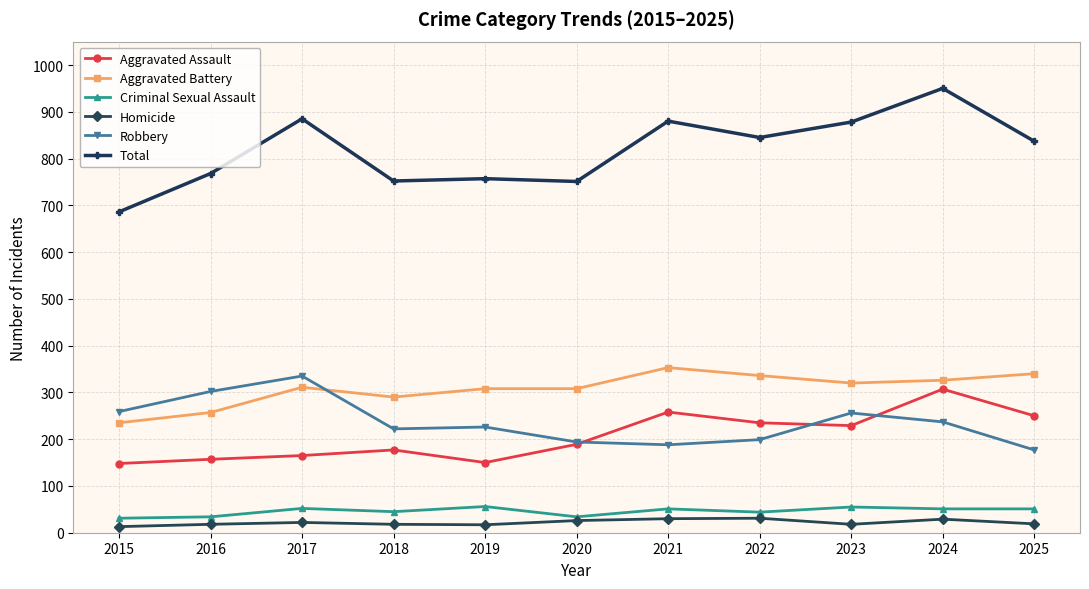

What is the total value across all series at 2019?

1514